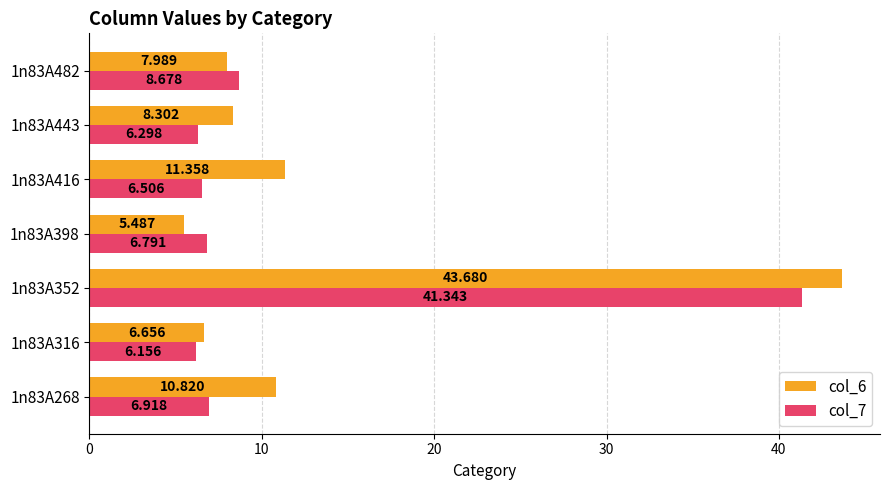

What is the difference between the maximum and minimum values in the col_6 series?

38.2